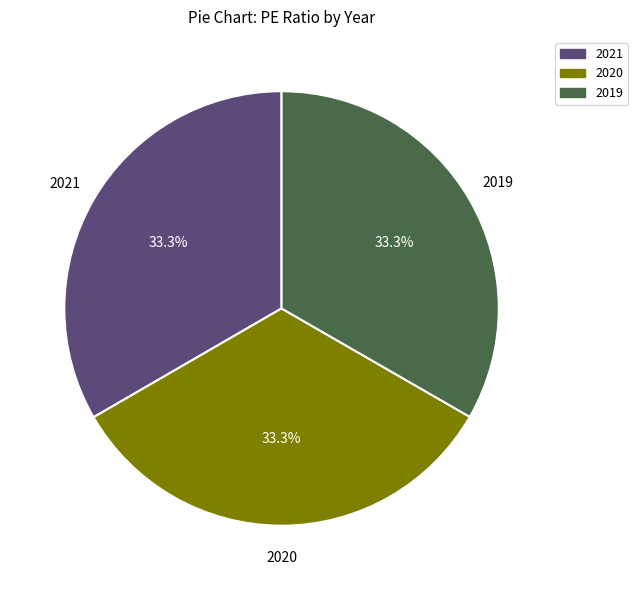

What portion of the pie excludes 2019?

66.7%